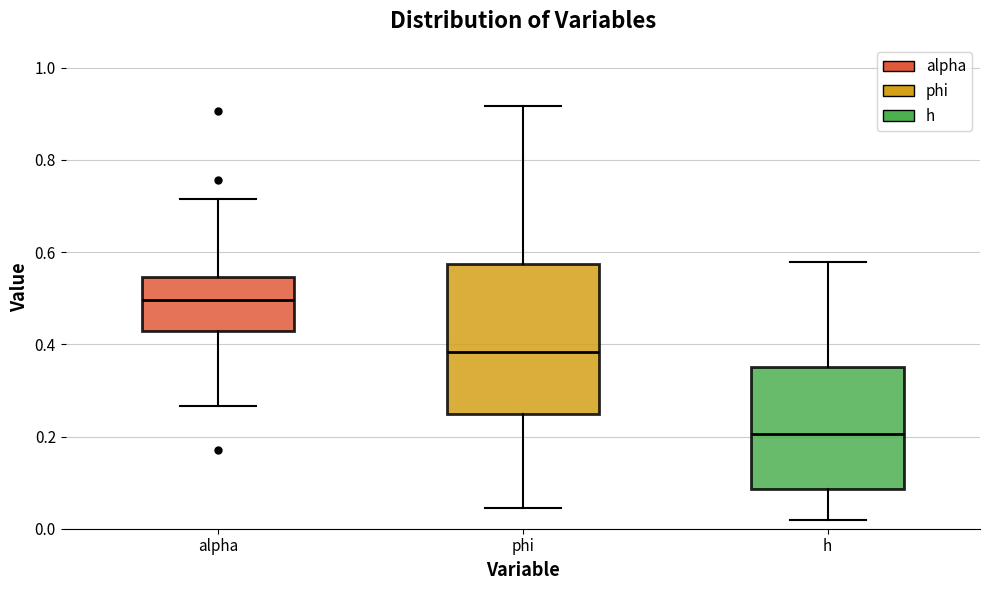

Which box has the lowest median line?

h